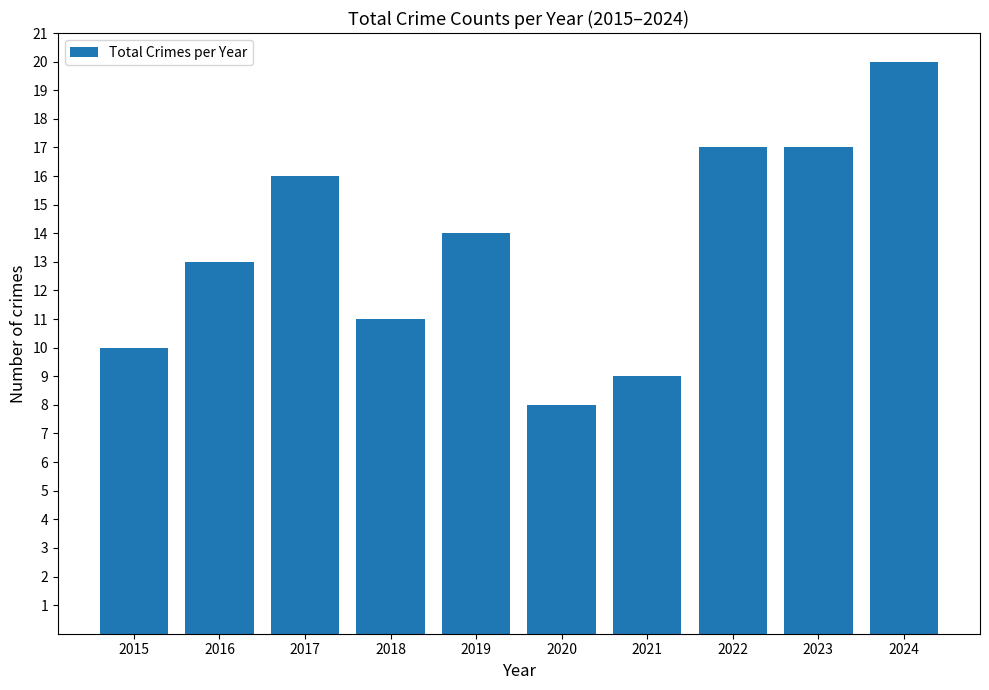

What is the maximum value shown in the chart?

20